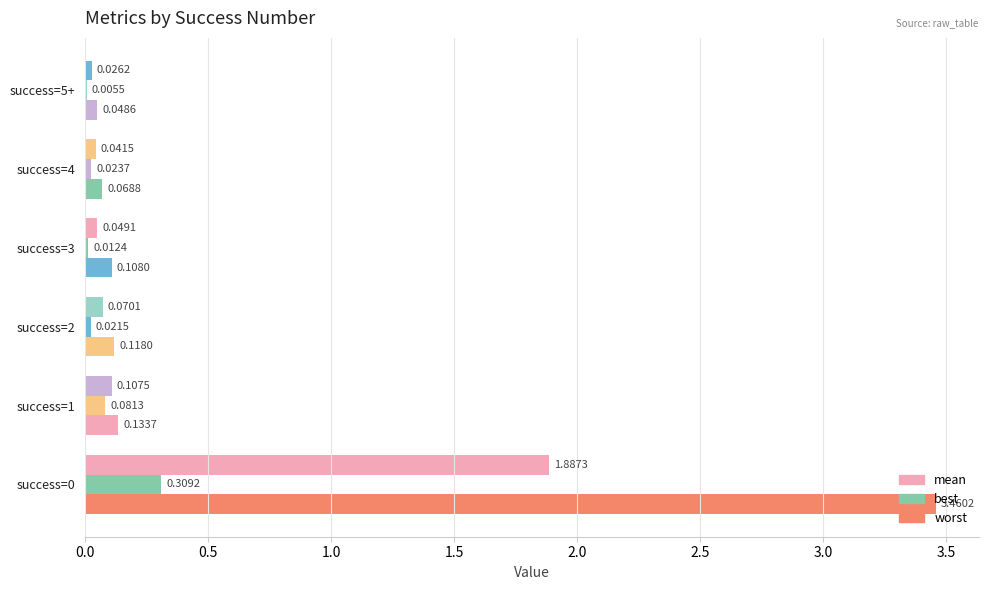

What is the sum of all worst values?

3.9